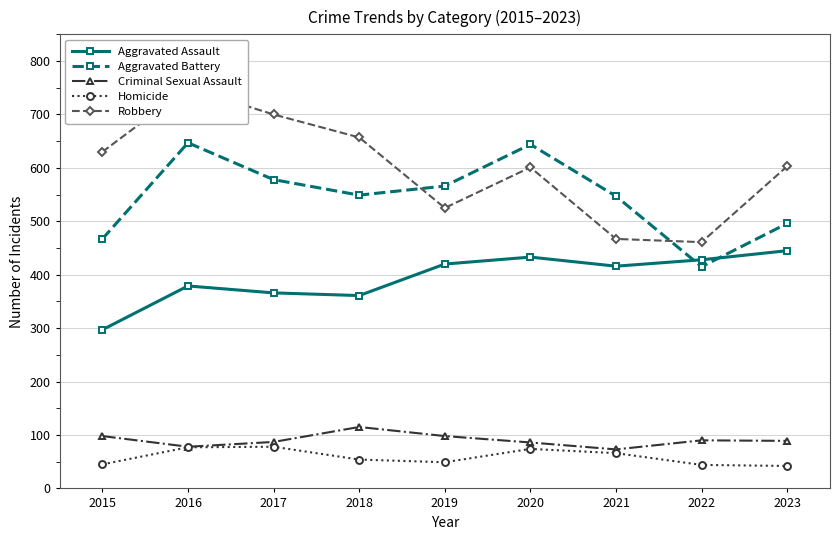

At which label is Criminal Sexual Assault closest to 94?

2015